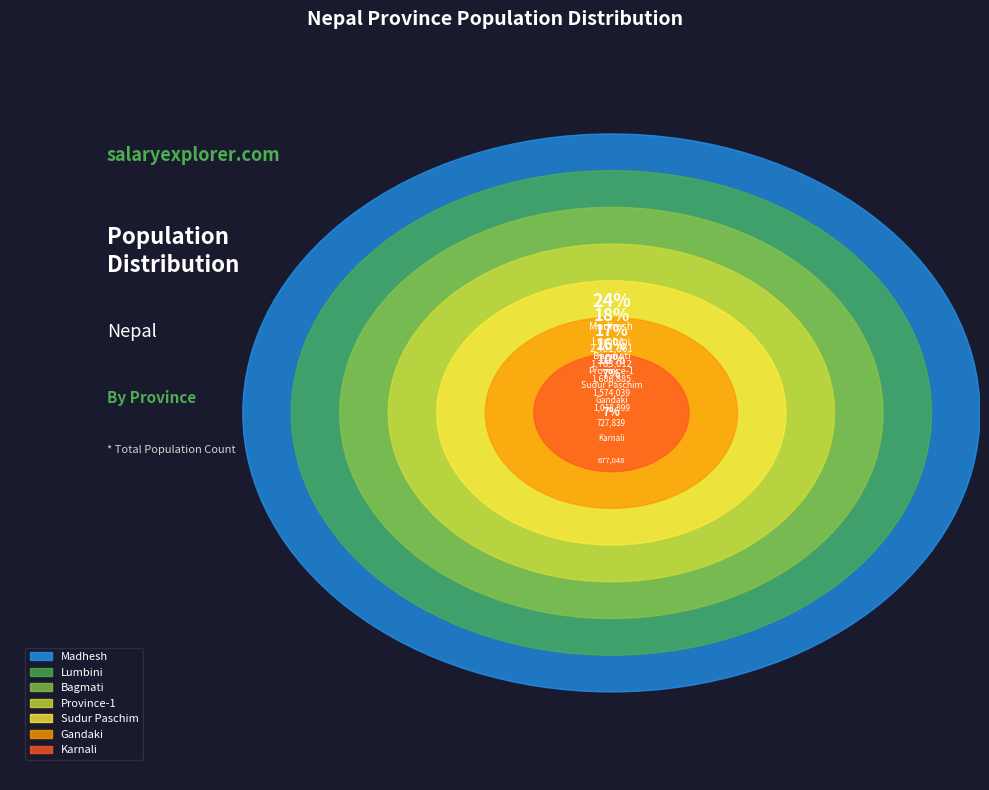

Combined, do Karnali and Bagmati account for over 50%?

No